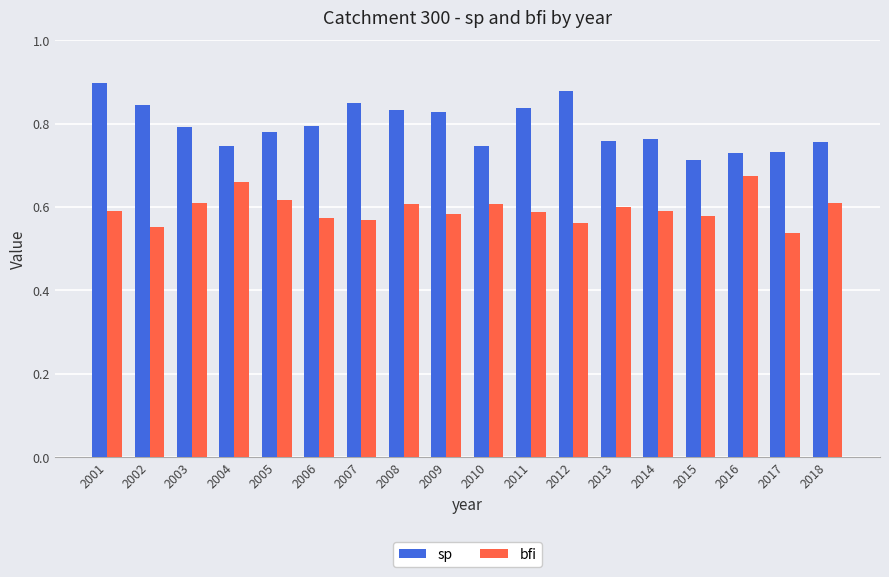

What is the difference between the sp values at 2014 and 2009?

0.1